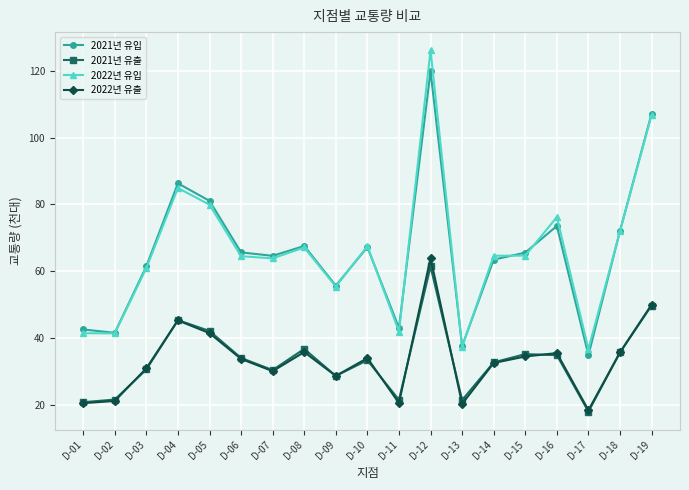

True or false: 2022년 유입 and 2022년 유출 cross at least once.

False